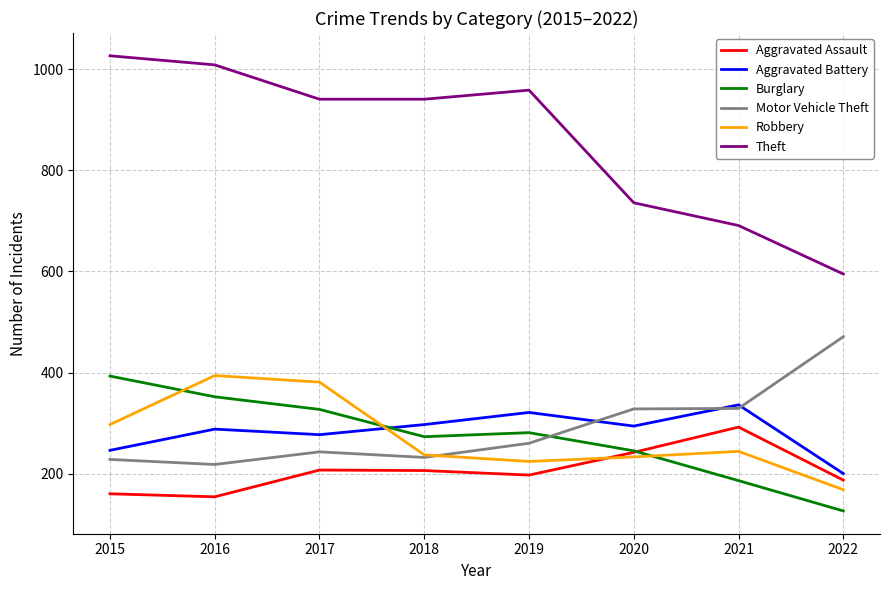

Where is the first local minimum for Burglary?

2018